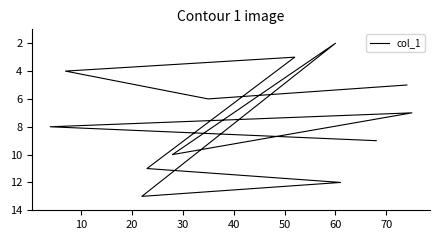

True or false: the data has more than 2 interior local peaks.

True